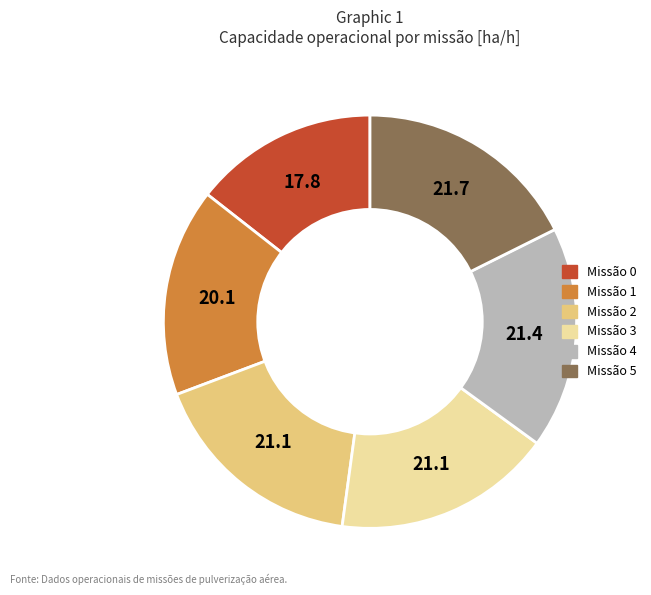

Count the number of slices in the pie.

6